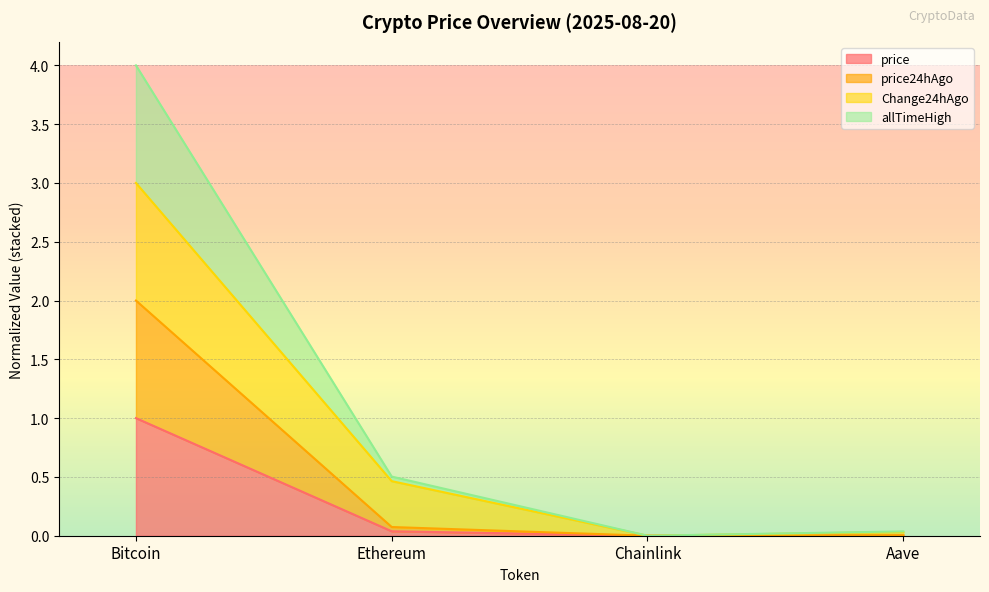

Which category has the highest value across all series?

Bitcoin